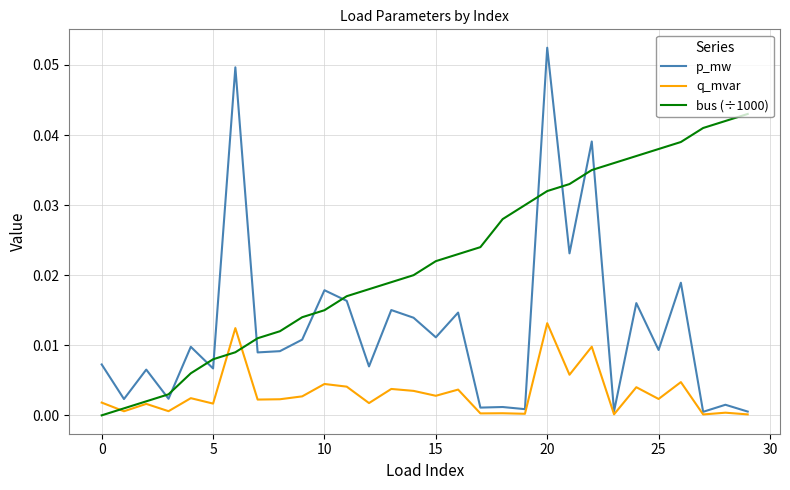

True or false: p_mw and bus (÷1000) cross at least once.

True